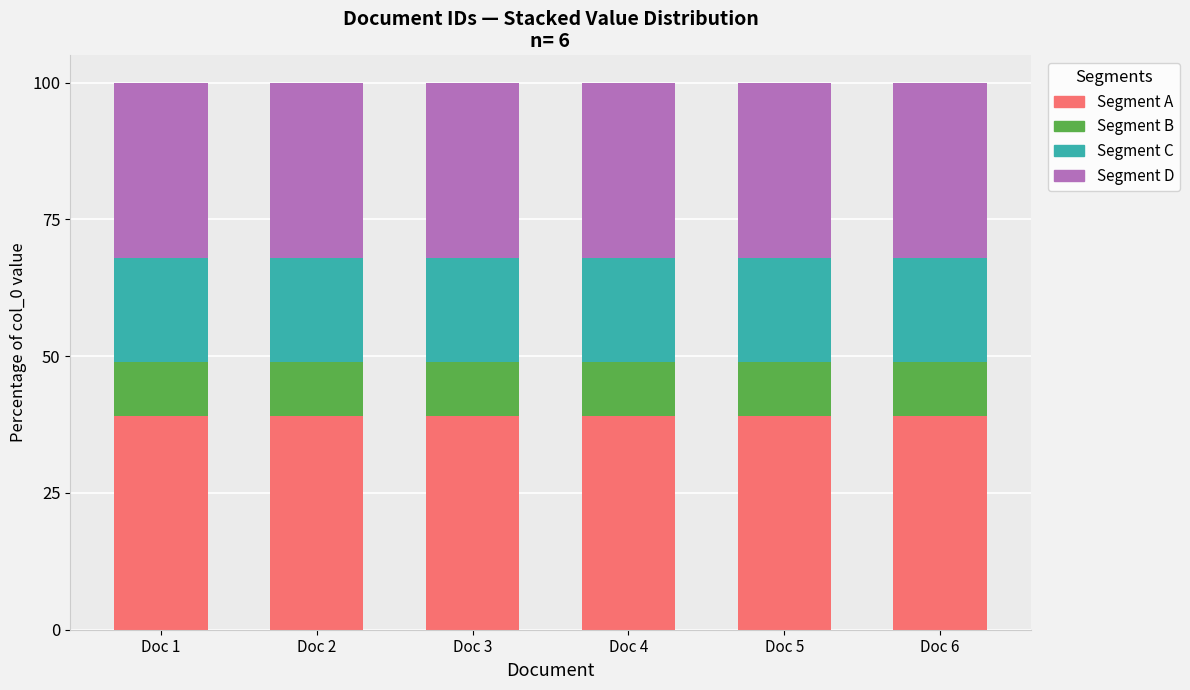

What is the sum of the Segment A values at Doc 3 and Doc 2?

78